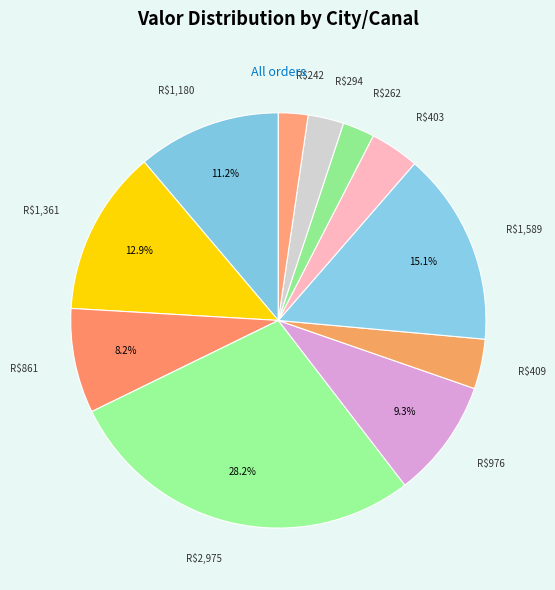

Count the number of slices in the pie.

11